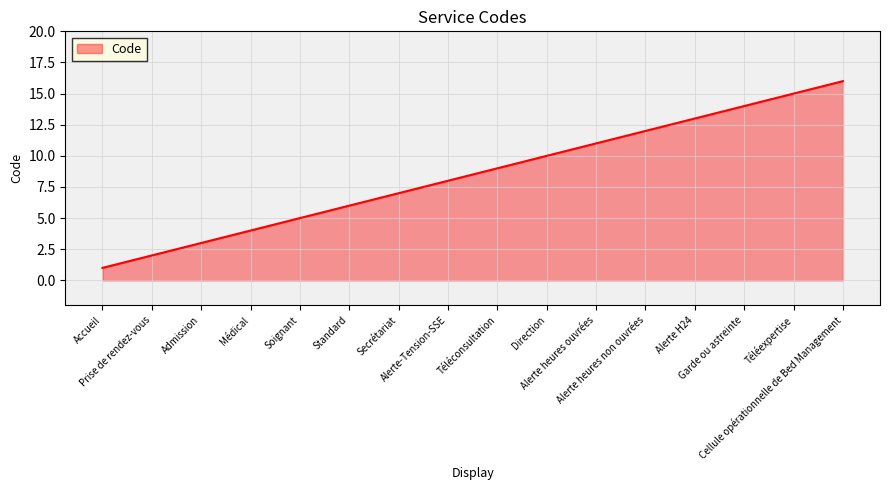

List the labels in order of value, largest first.

Cellule opérationnelle de Bed Management, Téléexpertise, Garde ou astreinte, Alerte H24, Alerte heures non ouvrées, Alerte heures ouvrées, Direction, Téléconsultation, Alerte-Tension-SSE, Secrétariat, Standard, Soignant, Médical, Admission, Prise de rendez-vous, Accueil